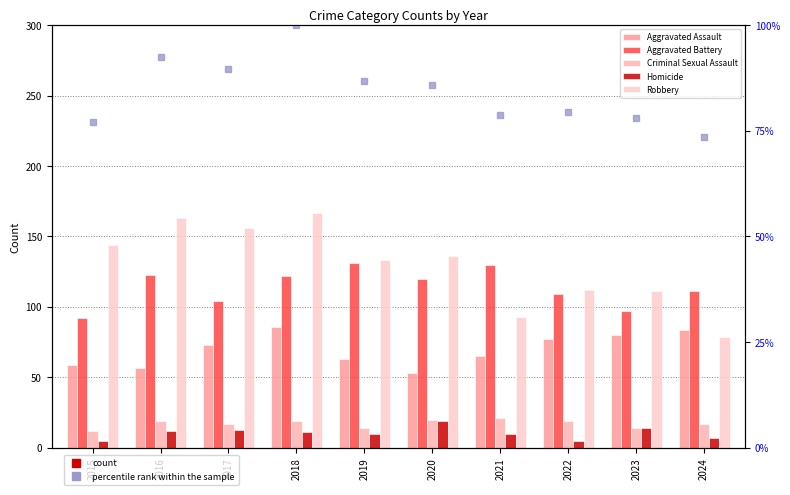

What is the highest value of the Homicide series?

19.0